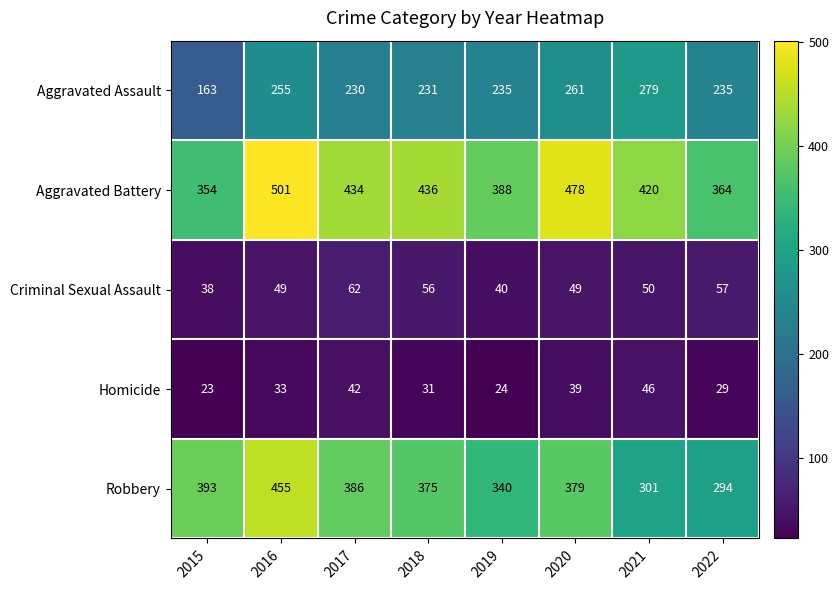

What is the spread (max minus min) of values at 2016?

468